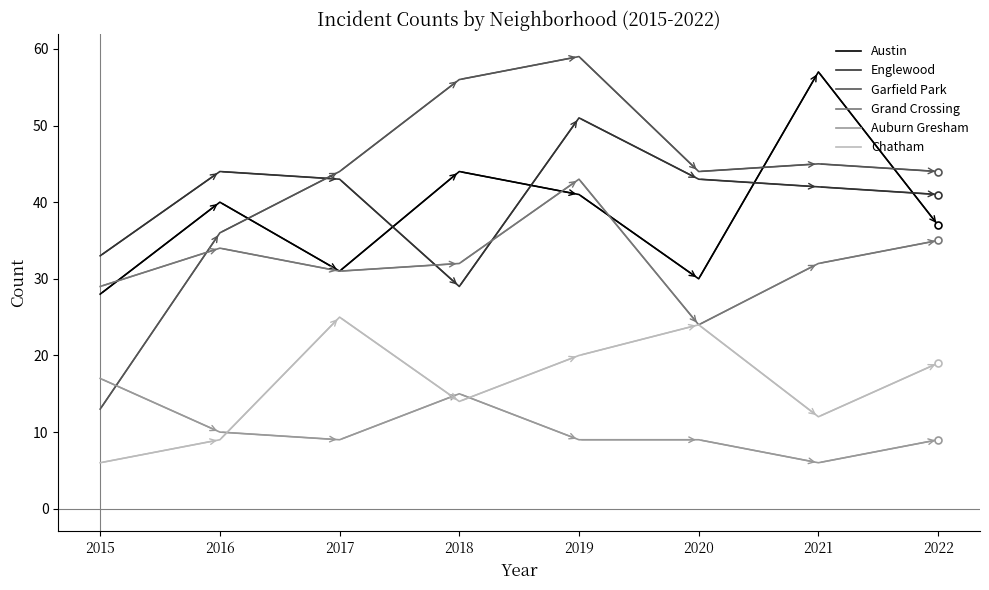

At which category does Englewood reach its first local valley?

2018